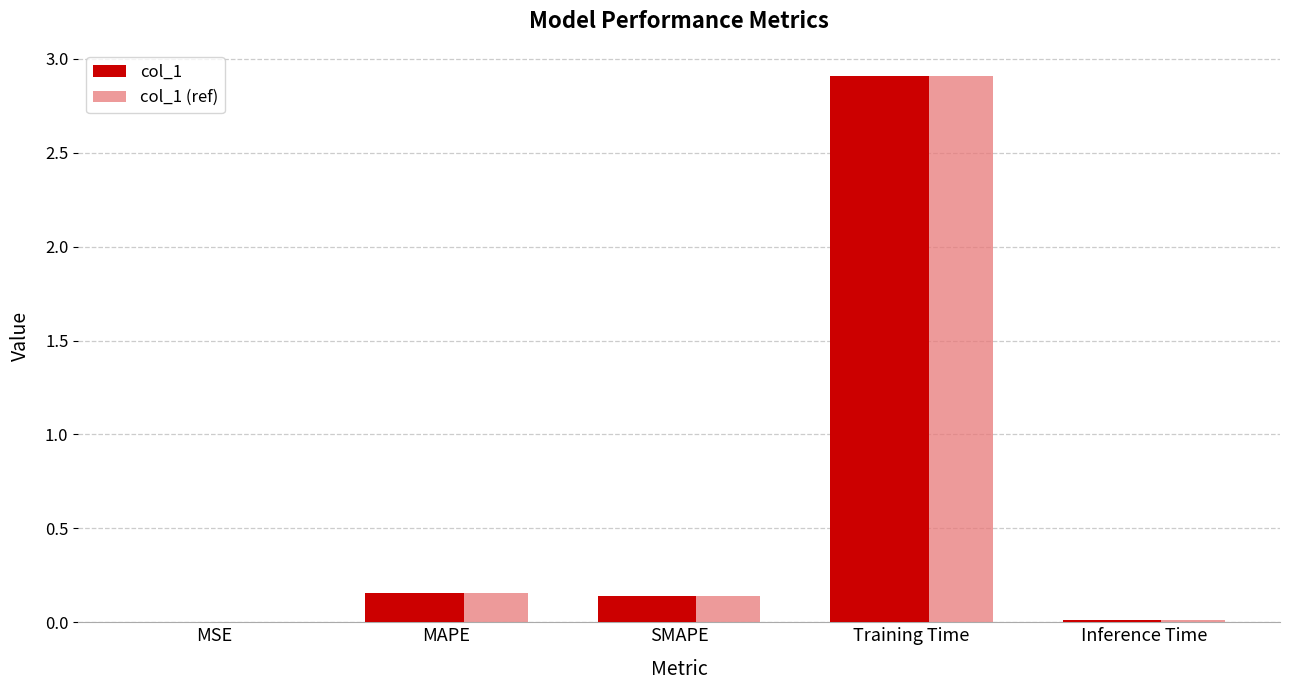

What is the total value across all series at MAPE?

0.3